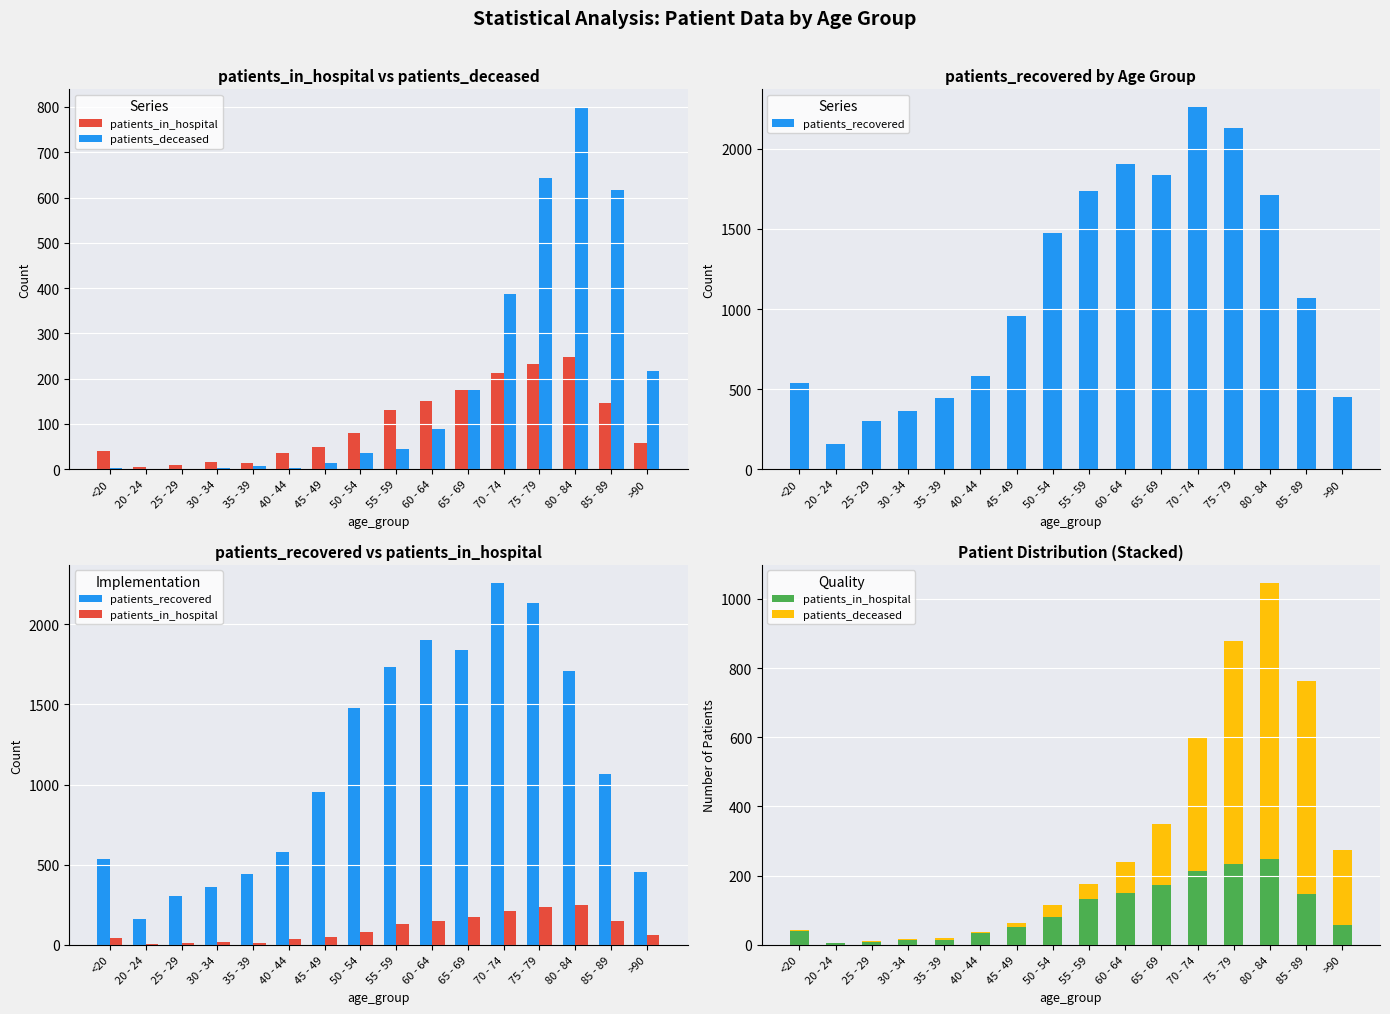

What is the label of the 4th bar from the right?

75 - 79